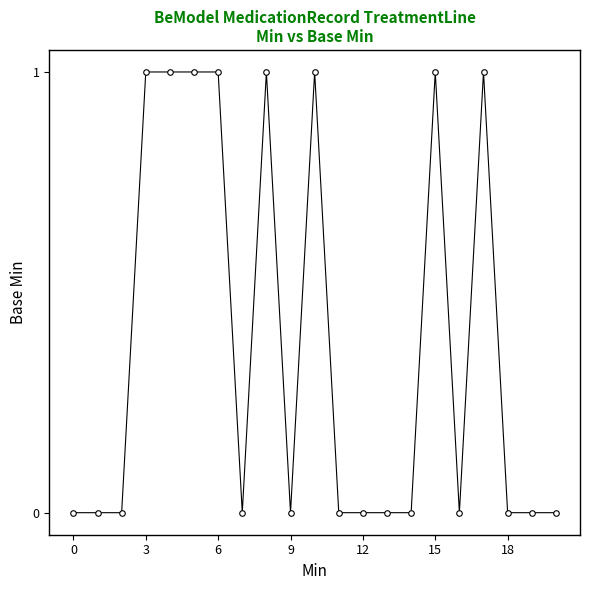

How many values exceed 0?

8